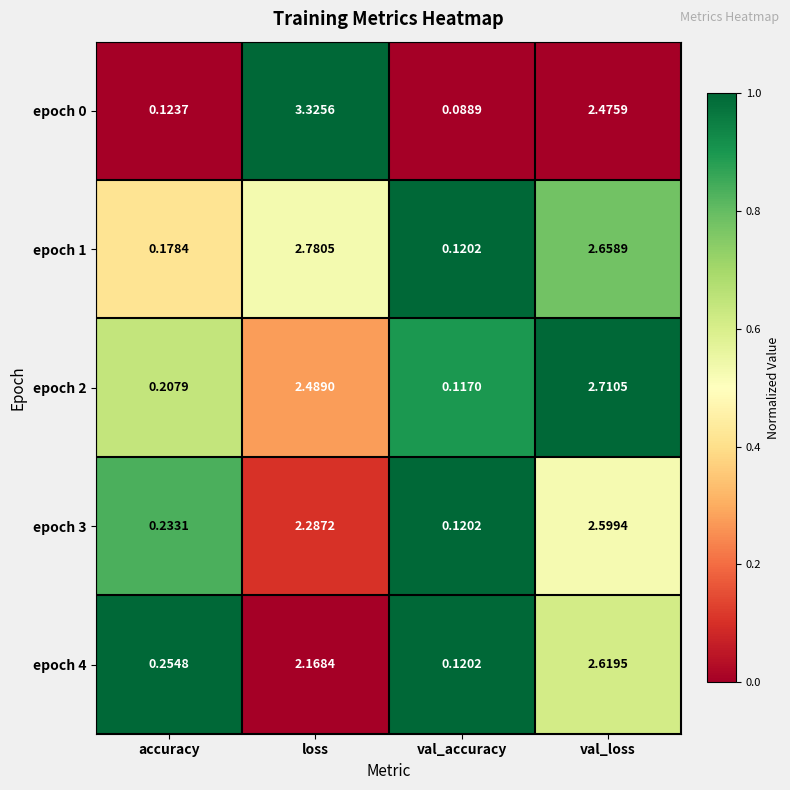

At which label is epoch 0 closest to 1?

accuracy